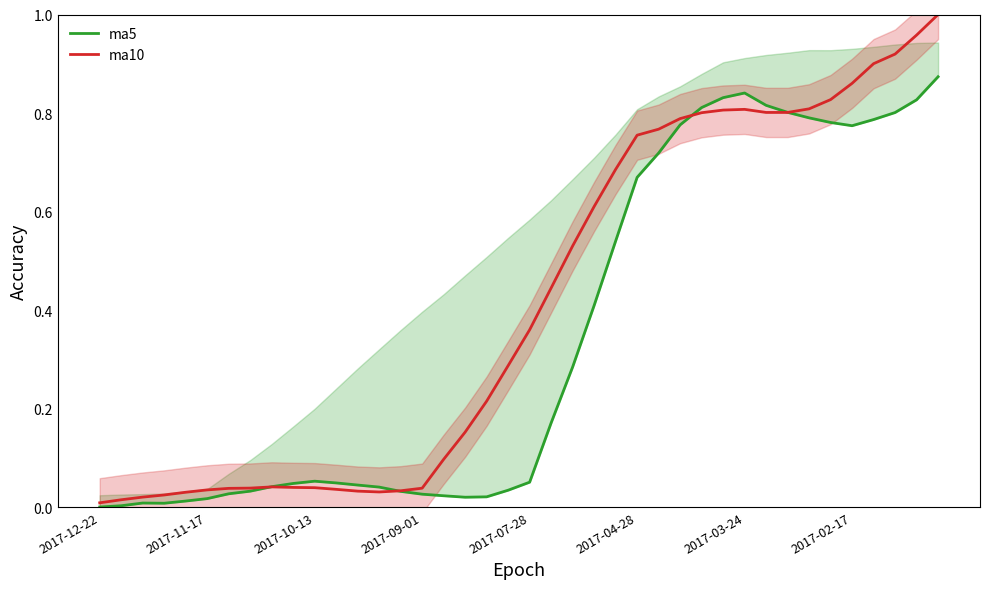

How many lines are shown in the chart?

2